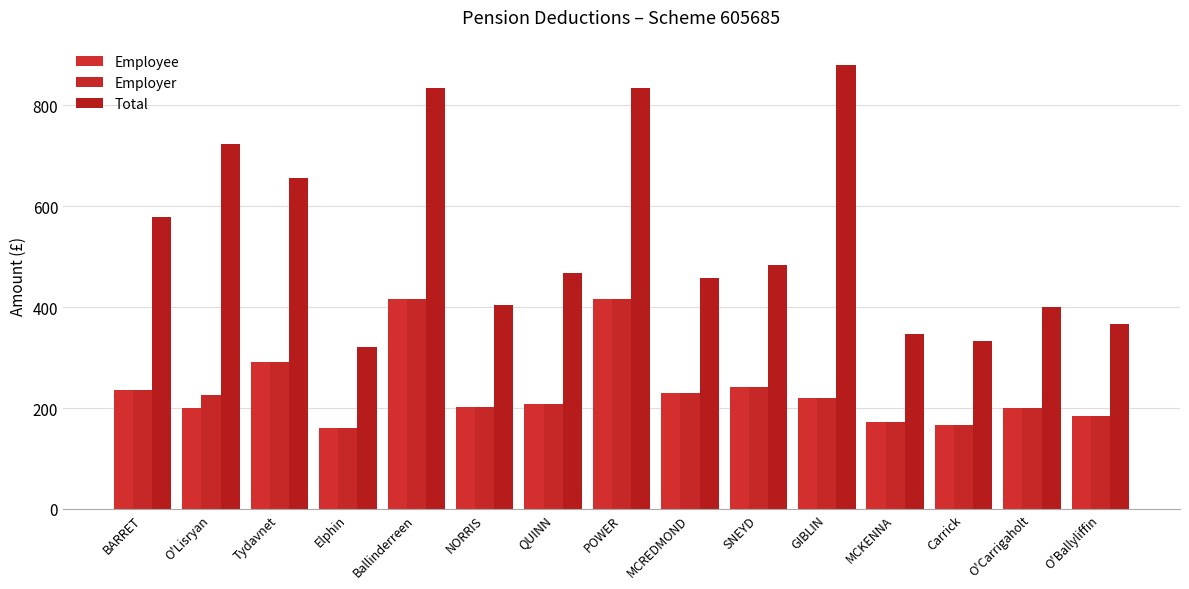

How many bars are there in total?

45